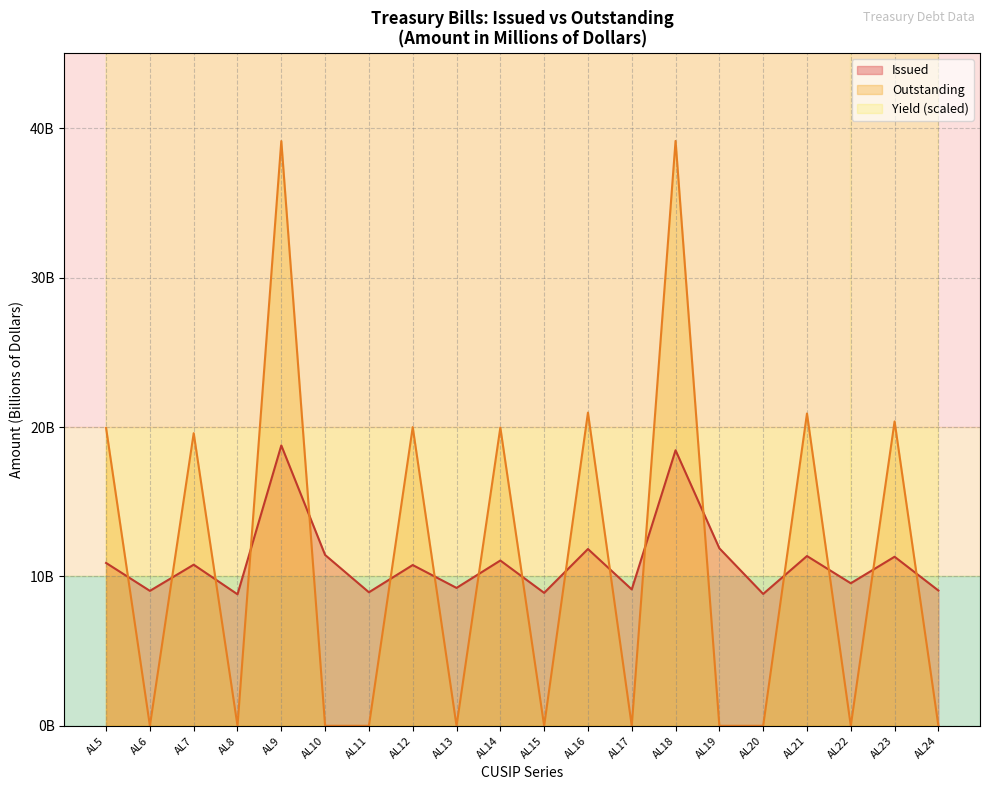

What is the difference between the highest and lowest values at AL21?

9.5